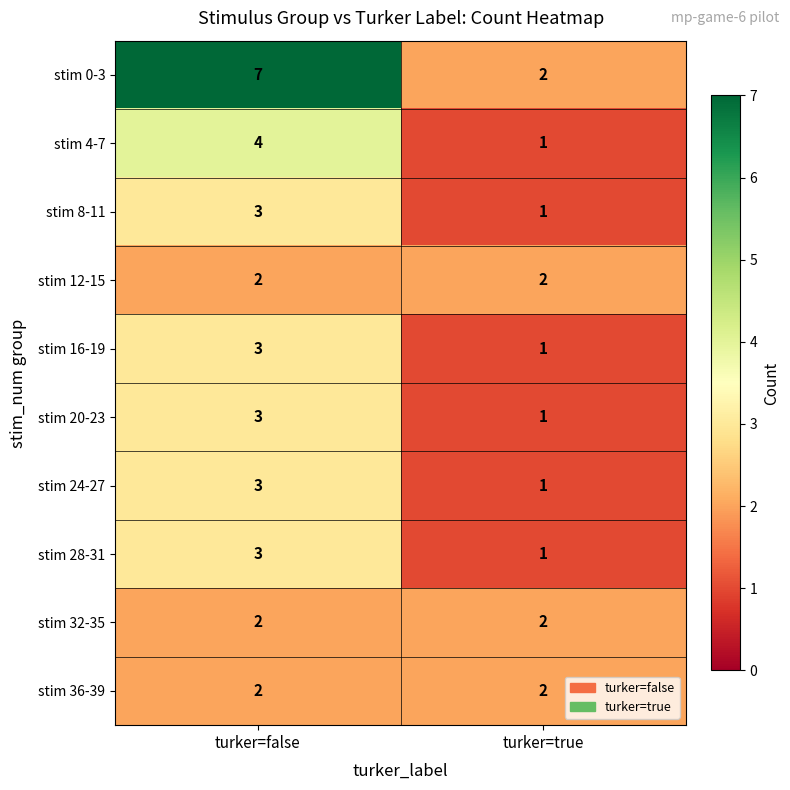

What is the minimum value shown in the chart?

1